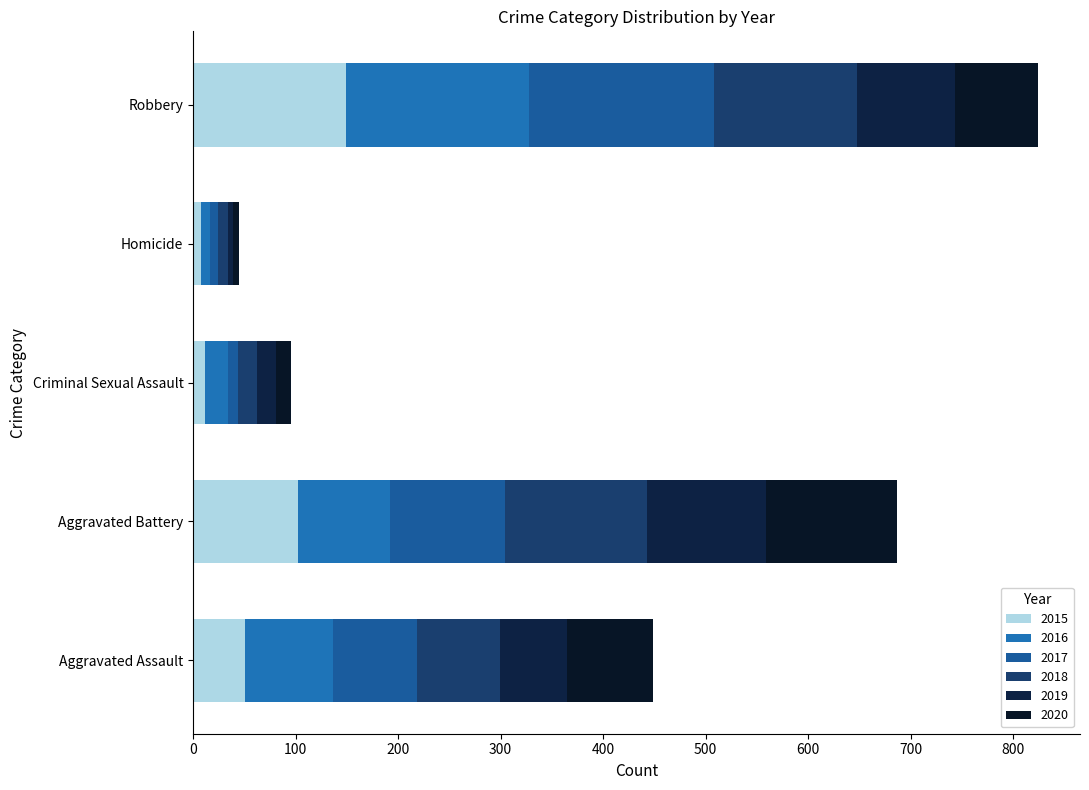

List the labels in order of 2015 value, largest first.

Robbery, Aggravated Battery, Aggravated Assault, Criminal Sexual Assault, Homicide